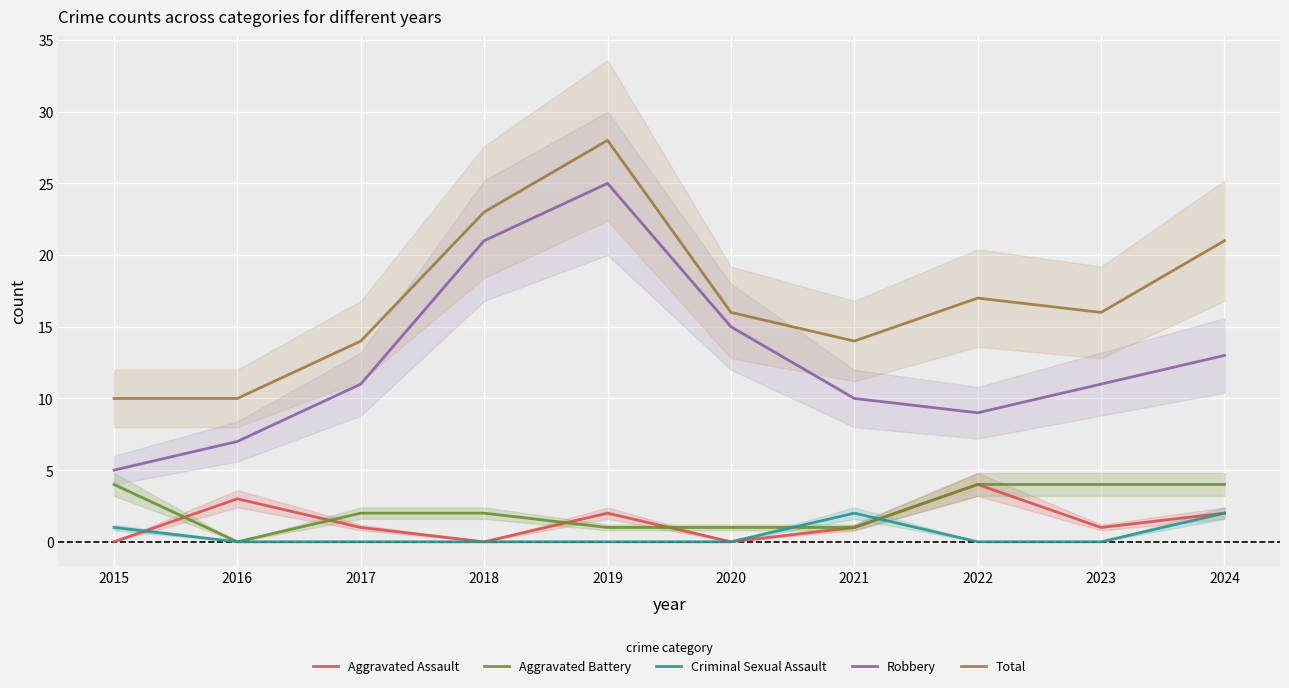

What is the value of the Robbery point at the 10th from the left?

13